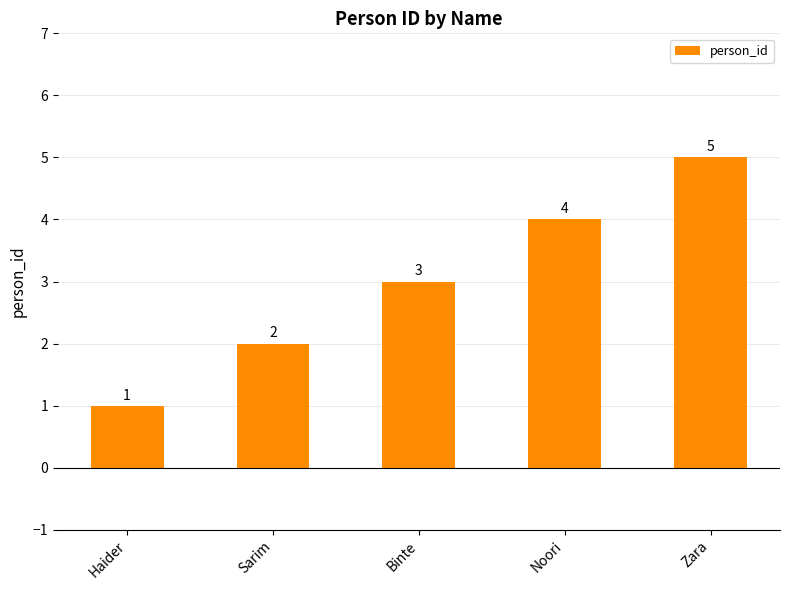

How many distinct data groups are displayed?

1